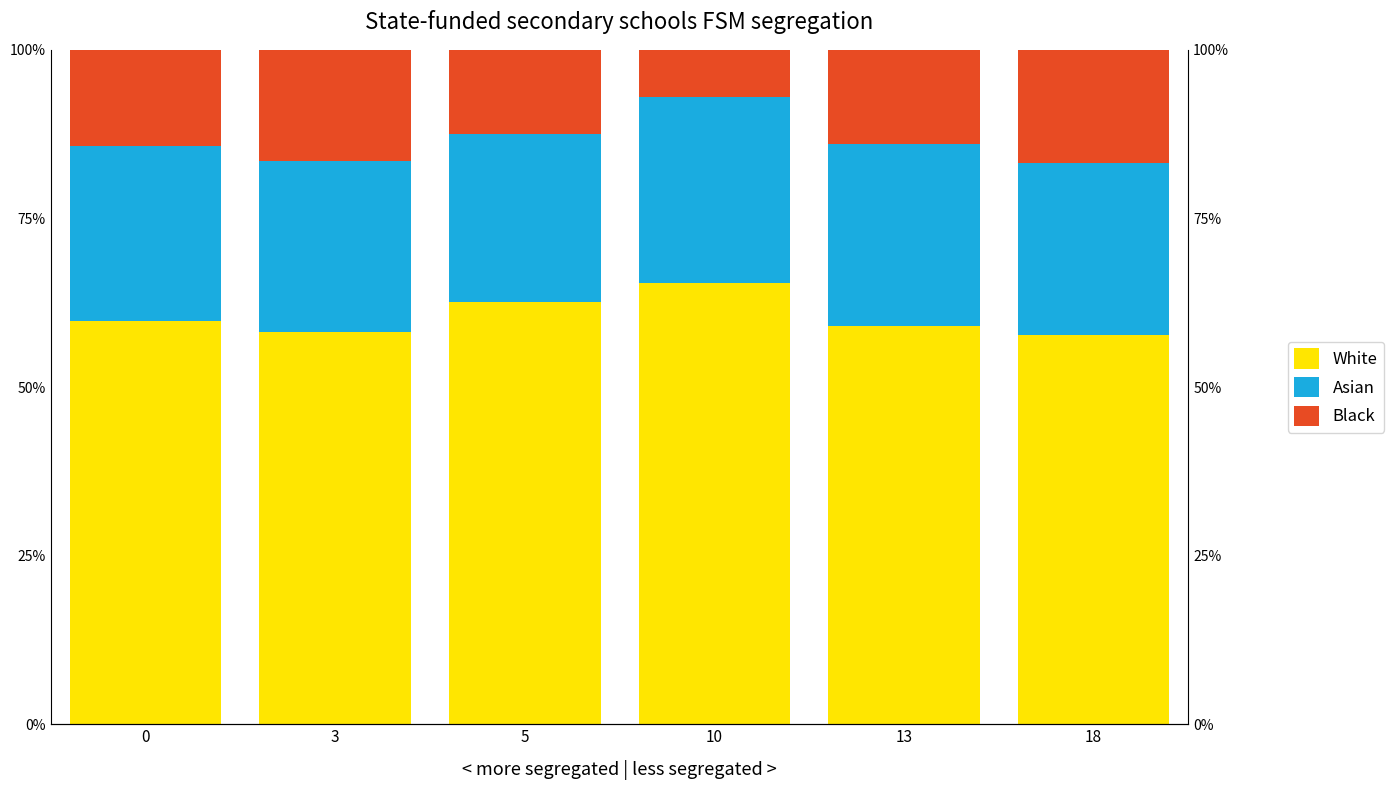

At 10, list the series in order from smallest to largest.

Black, Asian, White